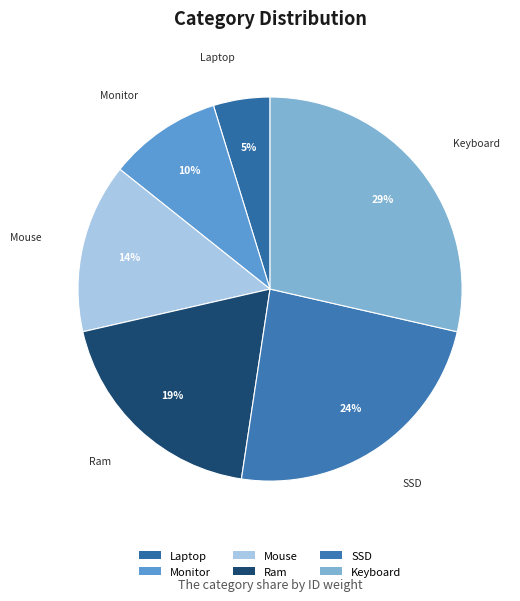

What is the largest slice in the pie chart?

Keyboard